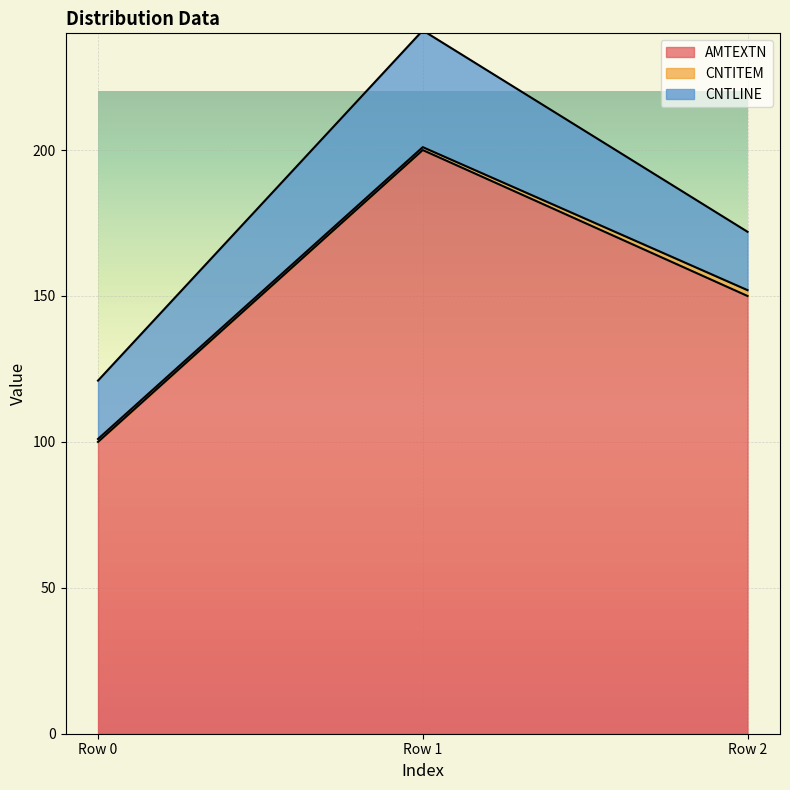

What is the lowest value of the AMTEXTN series?

100